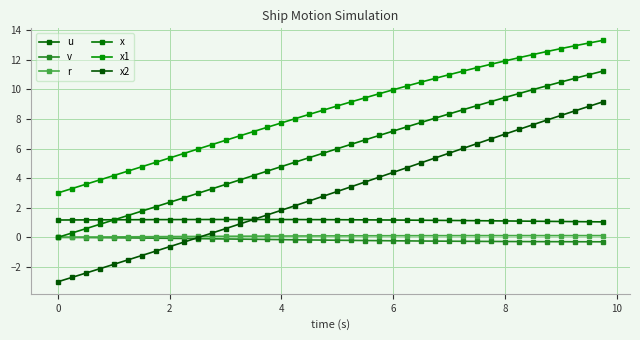

Which series ends up on top after the final intersection of x2 and v?

x2